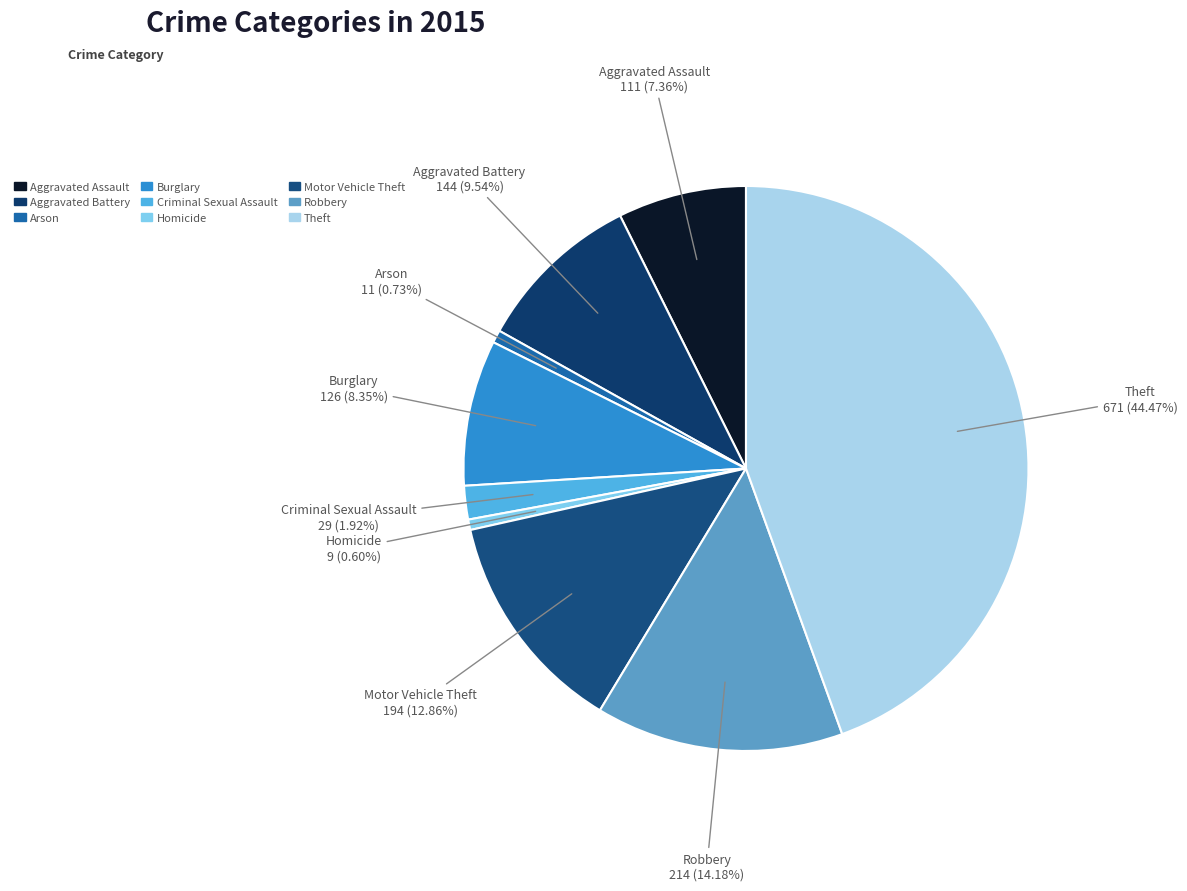

Combined, what portion of the pie is Arson and Theft?

45.2%